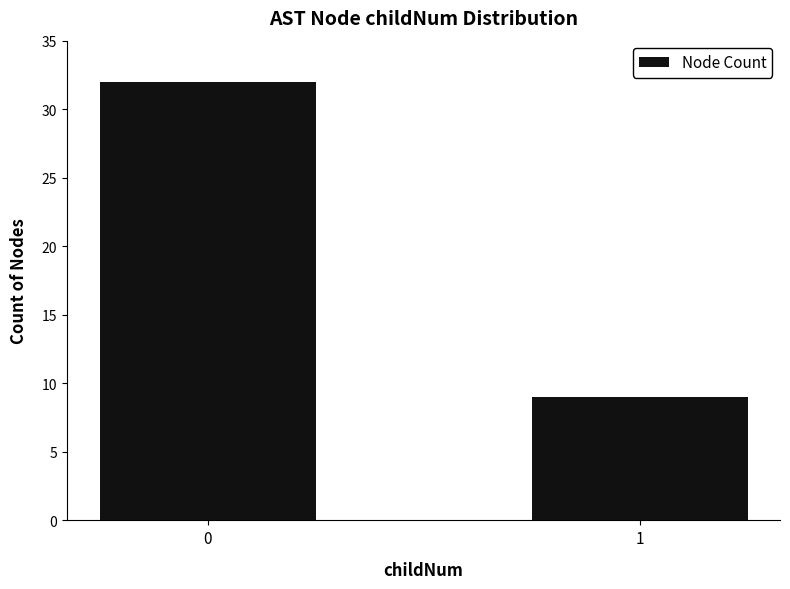

List the labels in order of value, largest first.

0, 1